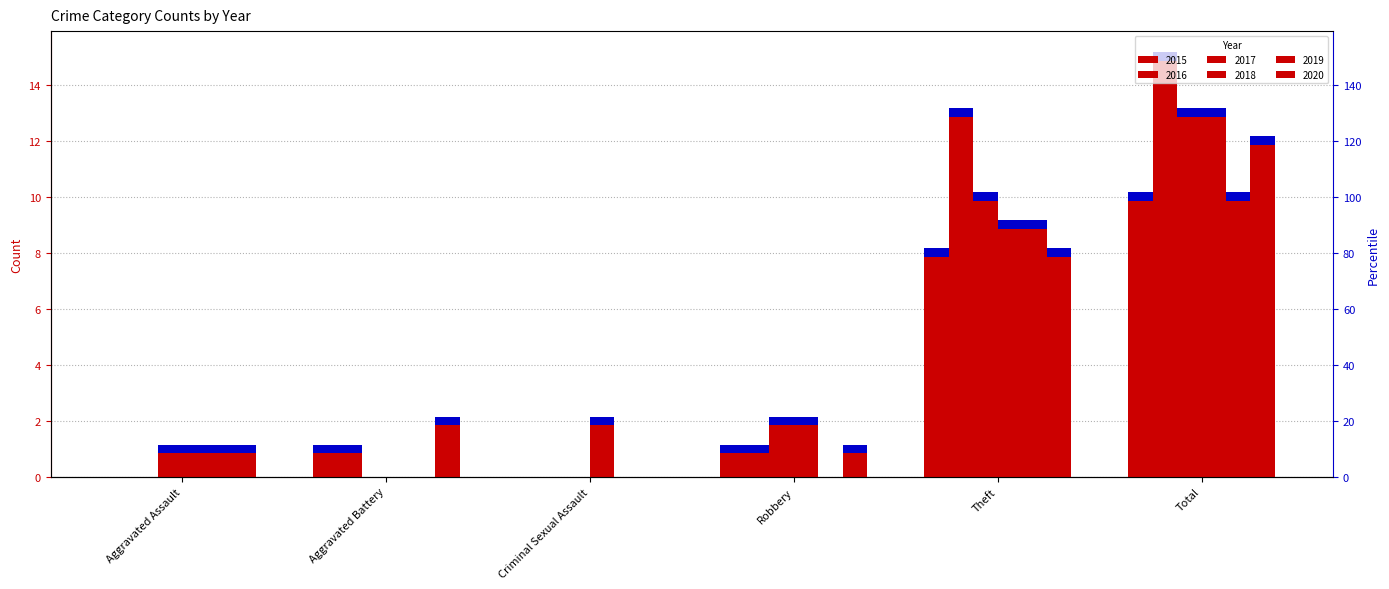

What is the label of the 3rd bar from the right?

Robbery